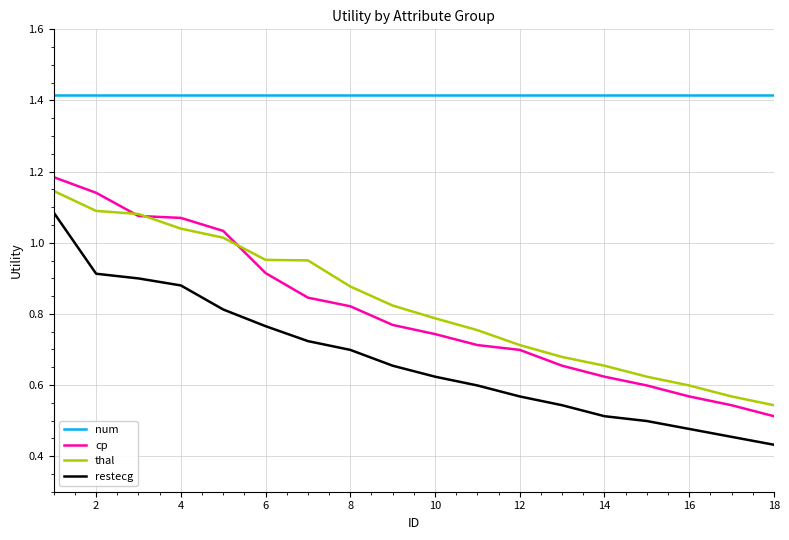

Which series has the largest total across all categories?

num